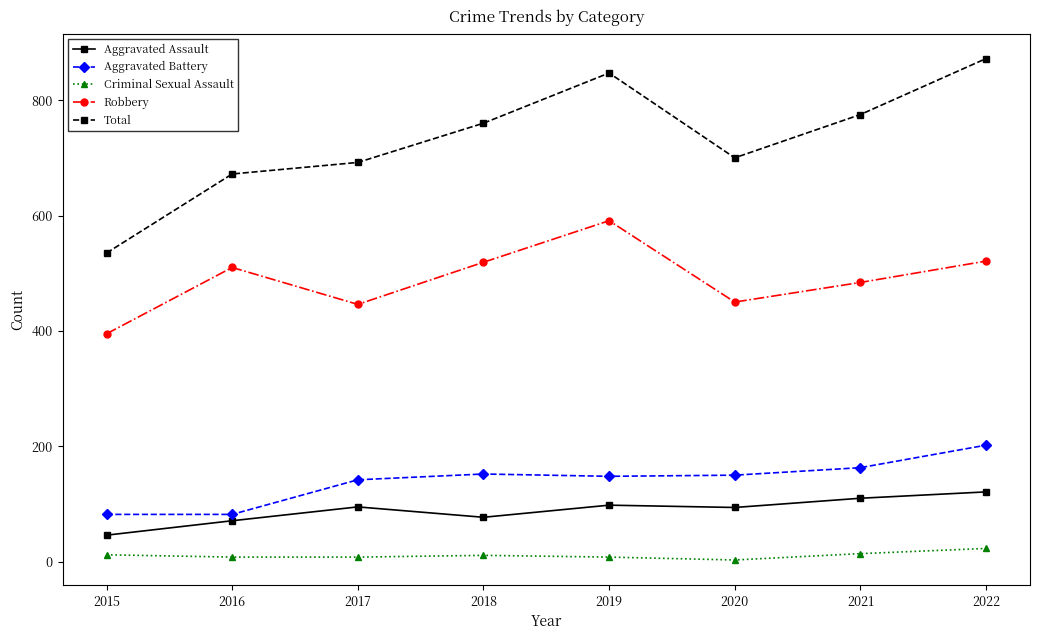

True or false: Criminal Sexual Assault and Aggravated Assault intersect in this chart.

False